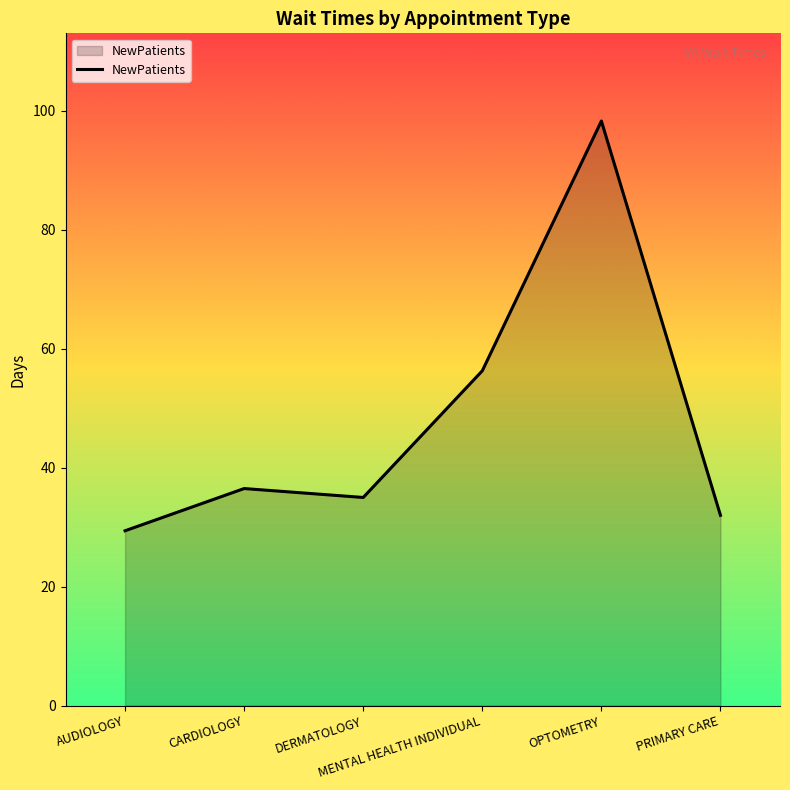

Between DERMATOLOGY and OPTOMETRY, which is larger?

OPTOMETRY